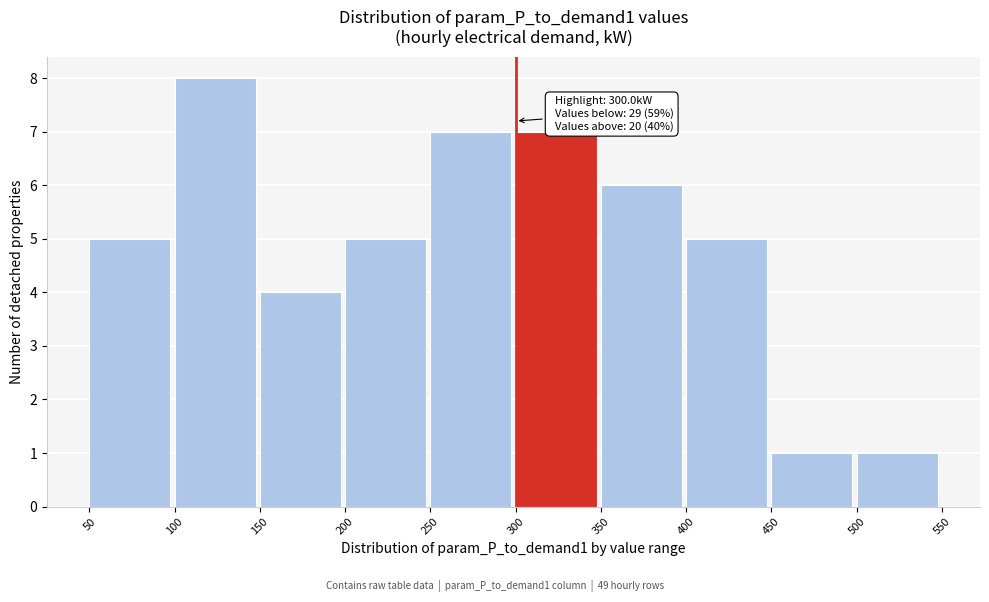

Over which range of the x-axis is the bar tallest?

100 to 150